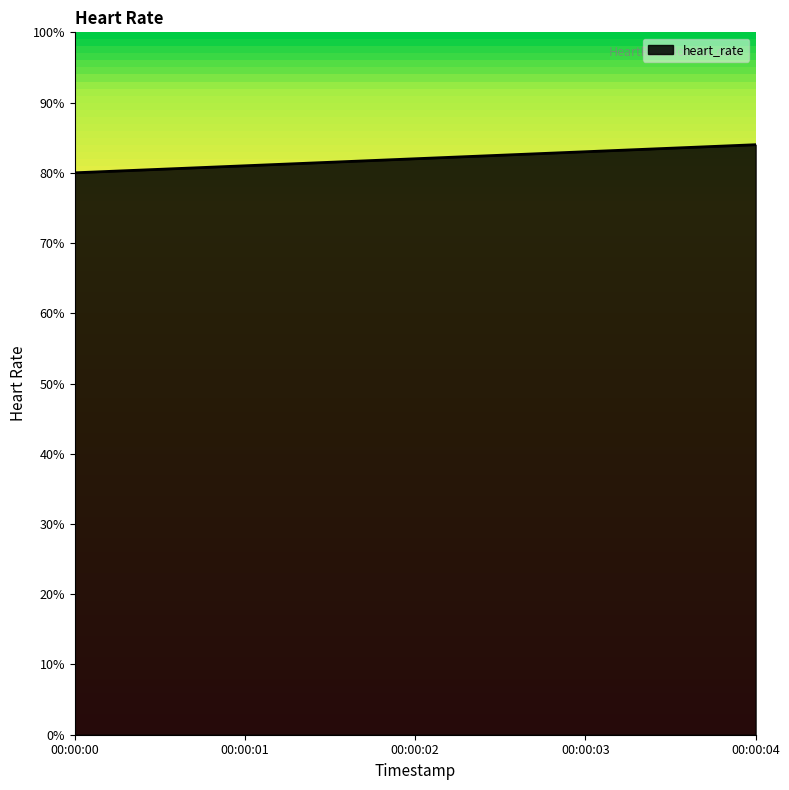

What is the sum of all values?

410